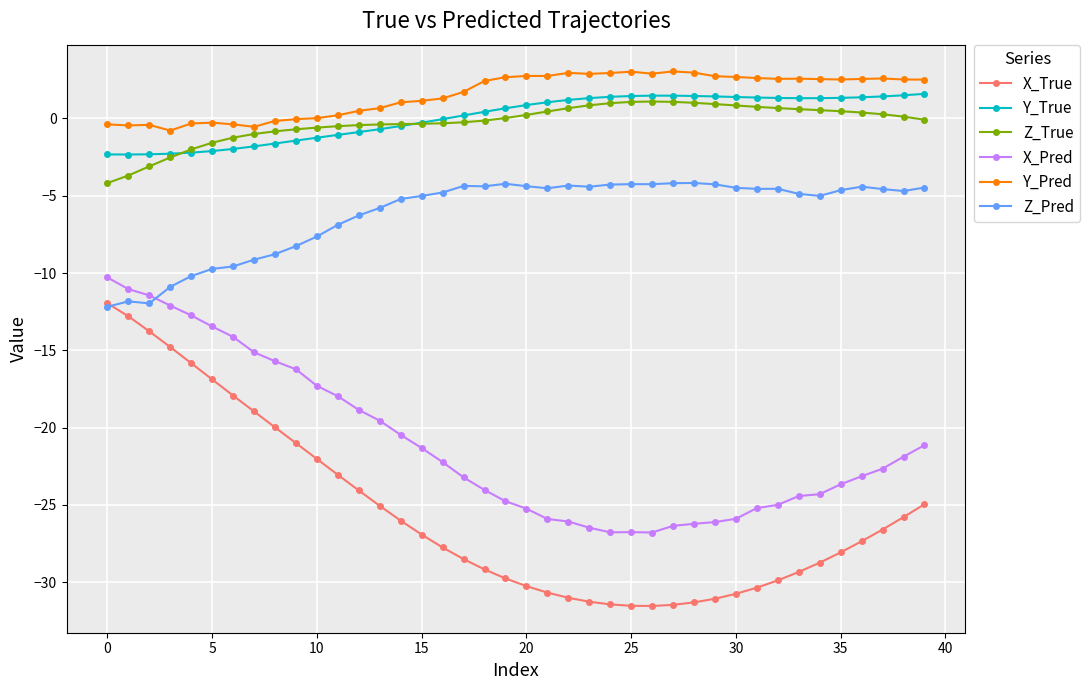

What is the maximum value for X_True?

-12.0